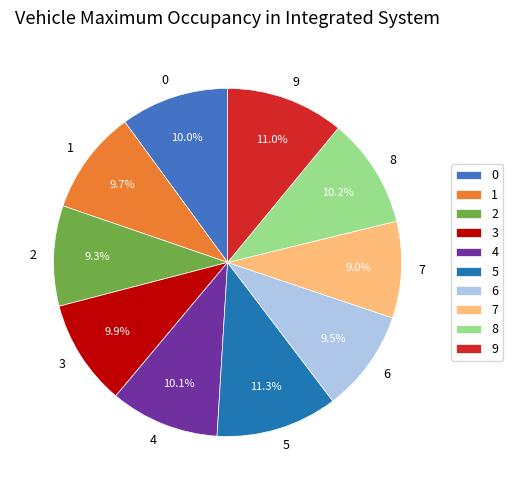

What percentage is the 9 slice, to the nearest percent?

11%